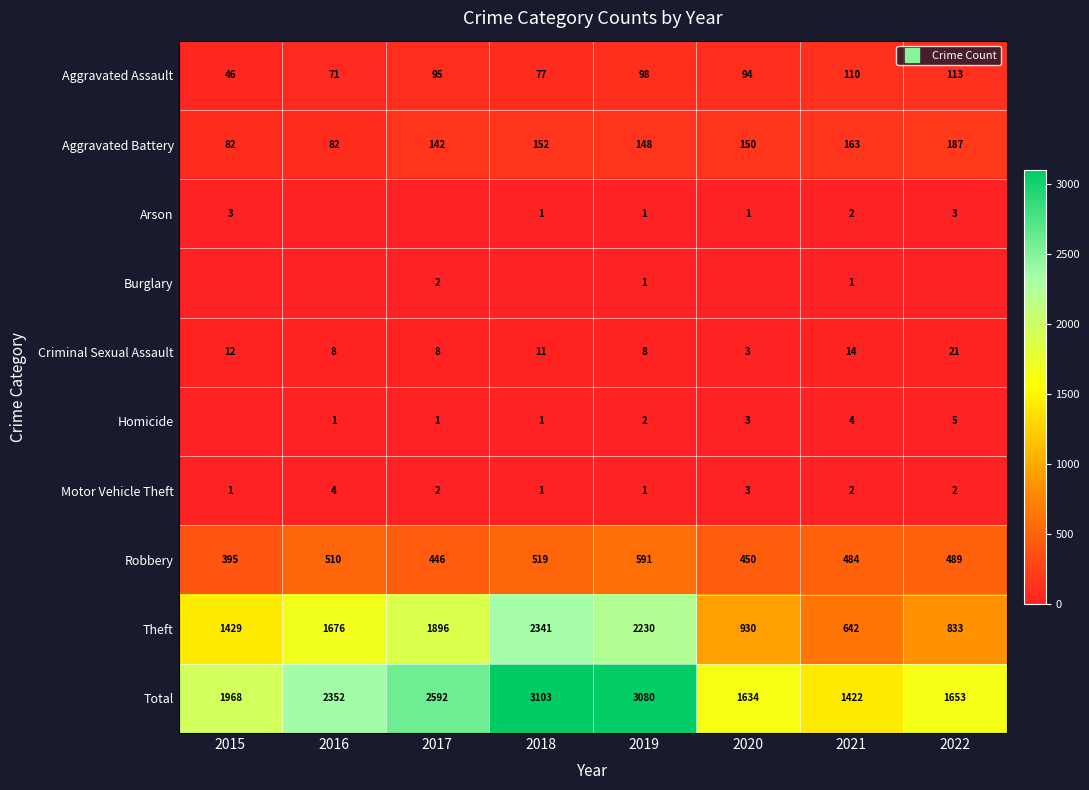

Rank the series at 2015 from highest to lowest value.

Total, Theft, Robbery, Aggravated Battery, Aggravated Assault, Criminal Sexual Assault, Arson, Motor Vehicle Theft, Burglary, Homicide